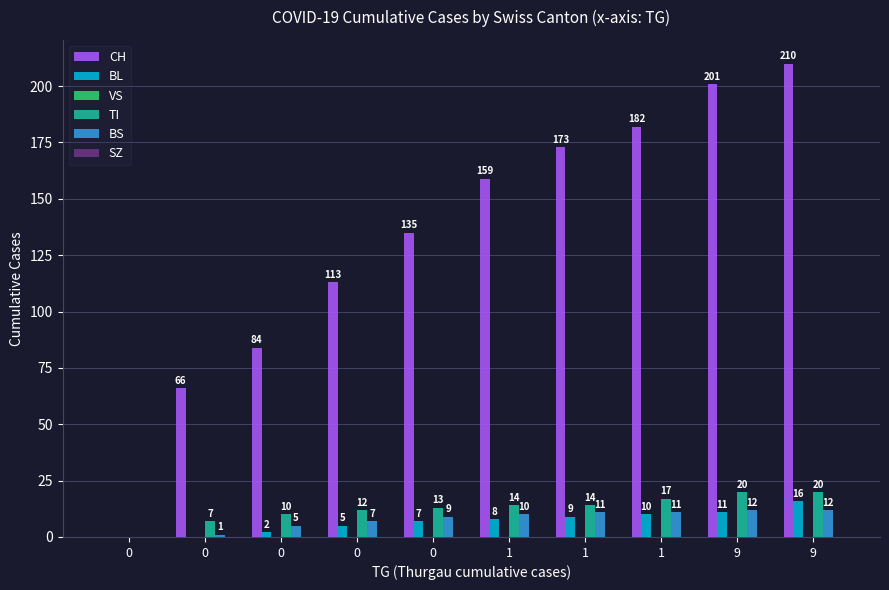

What is the sum of the TI values at 0 and 1?

27